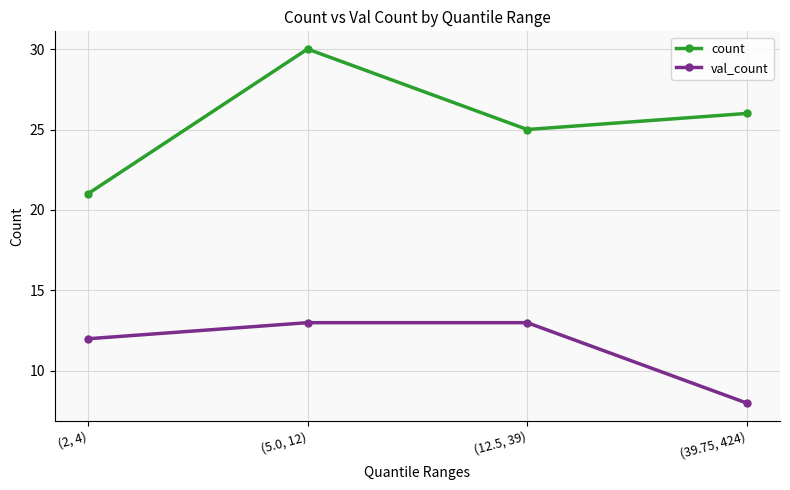

Does the chart display data point markers on the line(s)?

Yes